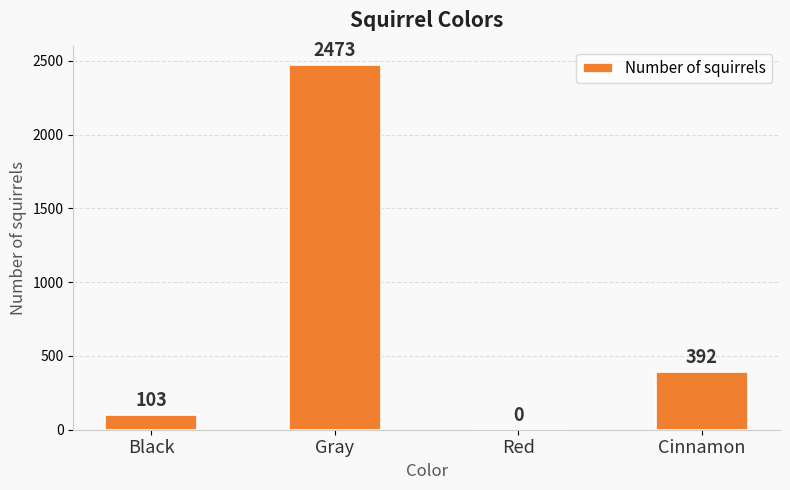

What is the change in value from Black to Cinnamon?

+289